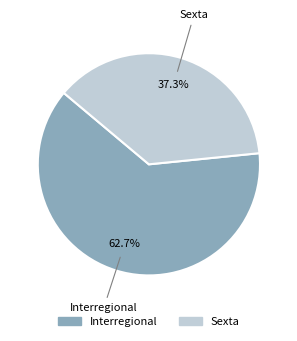

To the nearest percent, what portion does Interregional represent?

63%